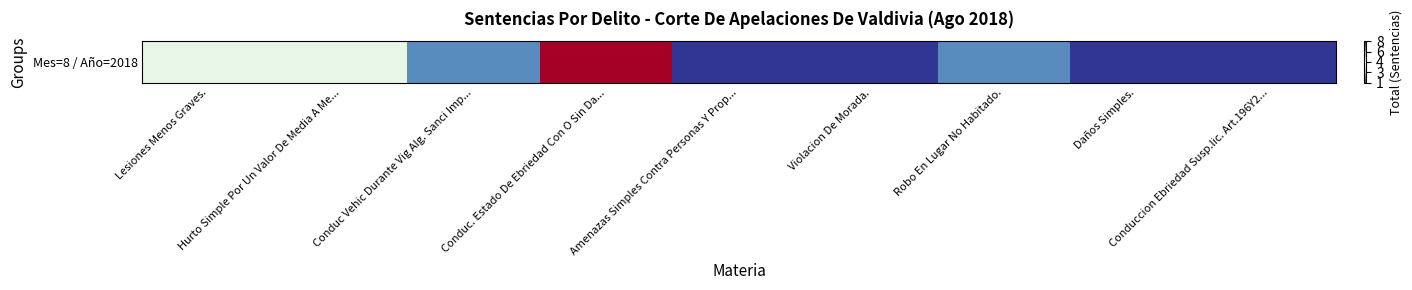

Between Daños Simples. and Conduc Vehic Durante Vig Alg. Sanci Imp..., which is larger?

Conduc Vehic Durante Vig Alg. Sanci Imp...